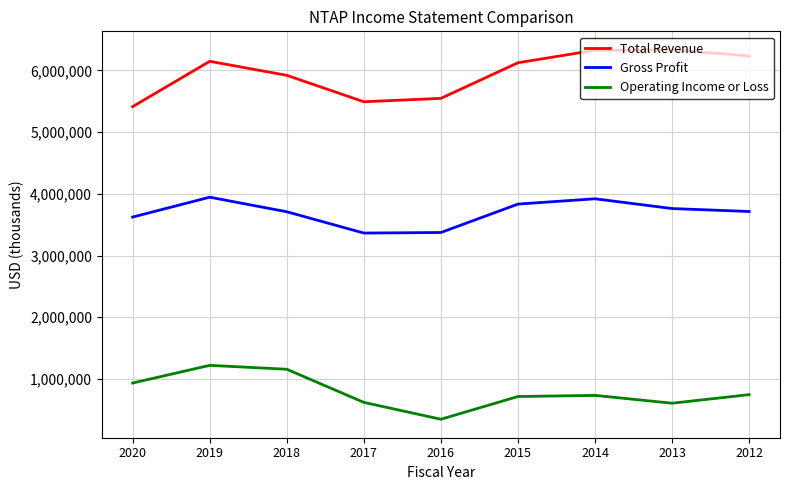

At which category is the sum across all series the highest?

2019